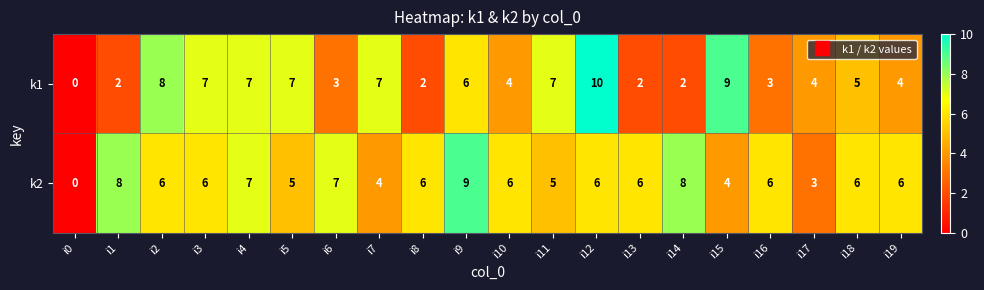

What is the total value across all series at i14?

10